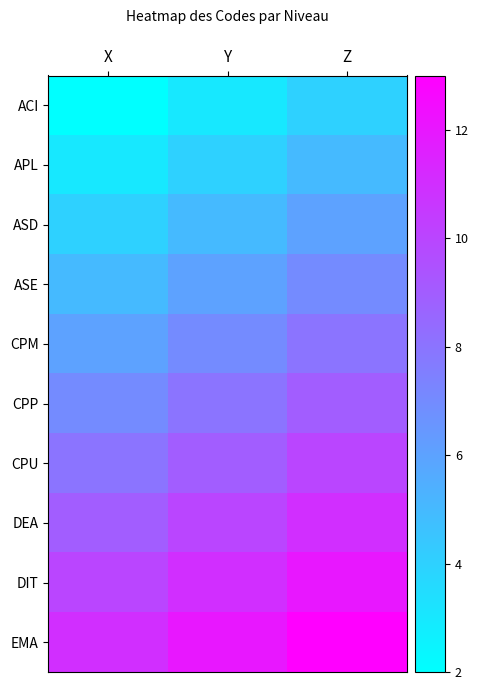

What is the smallest value displayed?

2